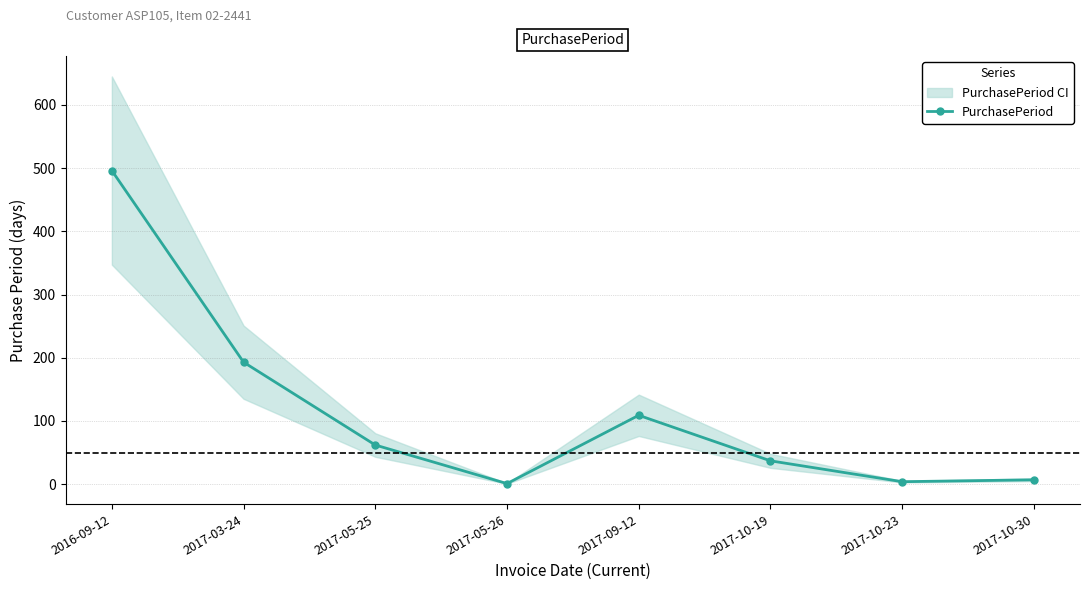

How many points are higher than both their immediate neighbors (excluding endpoints)?

1